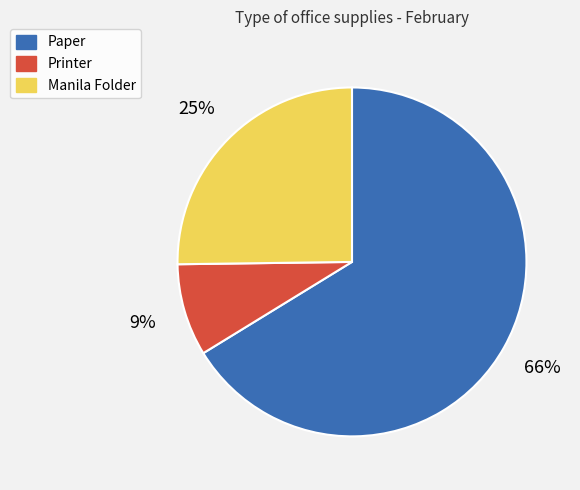

Count the number of slices in the pie.

3